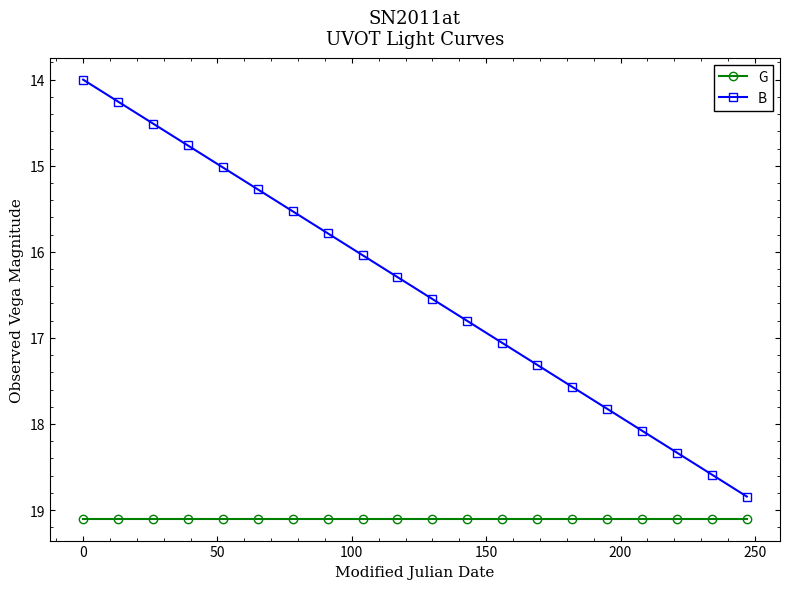

Rank the series by their average value, from lowest to highest.

B, G